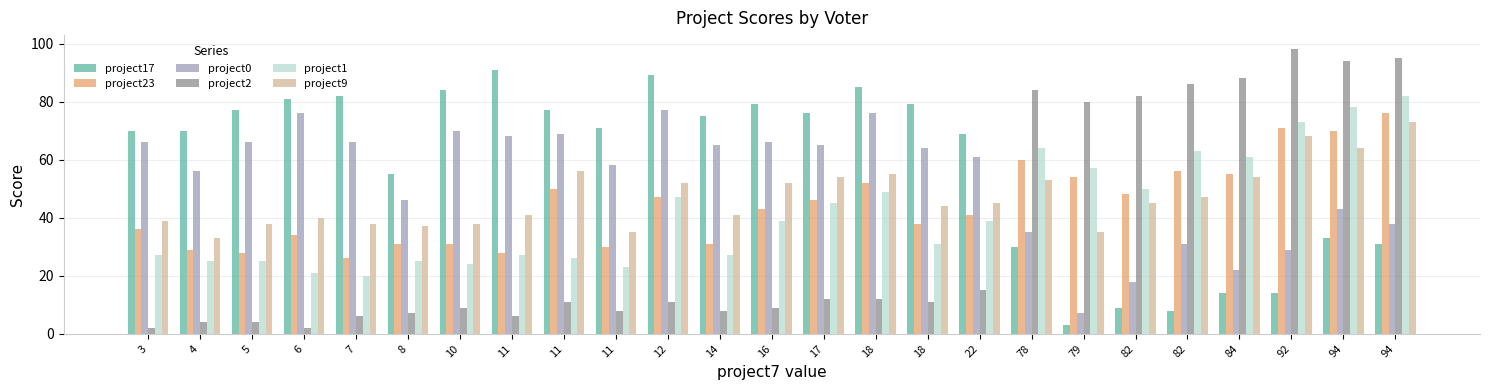

How many data points does each series have?

25